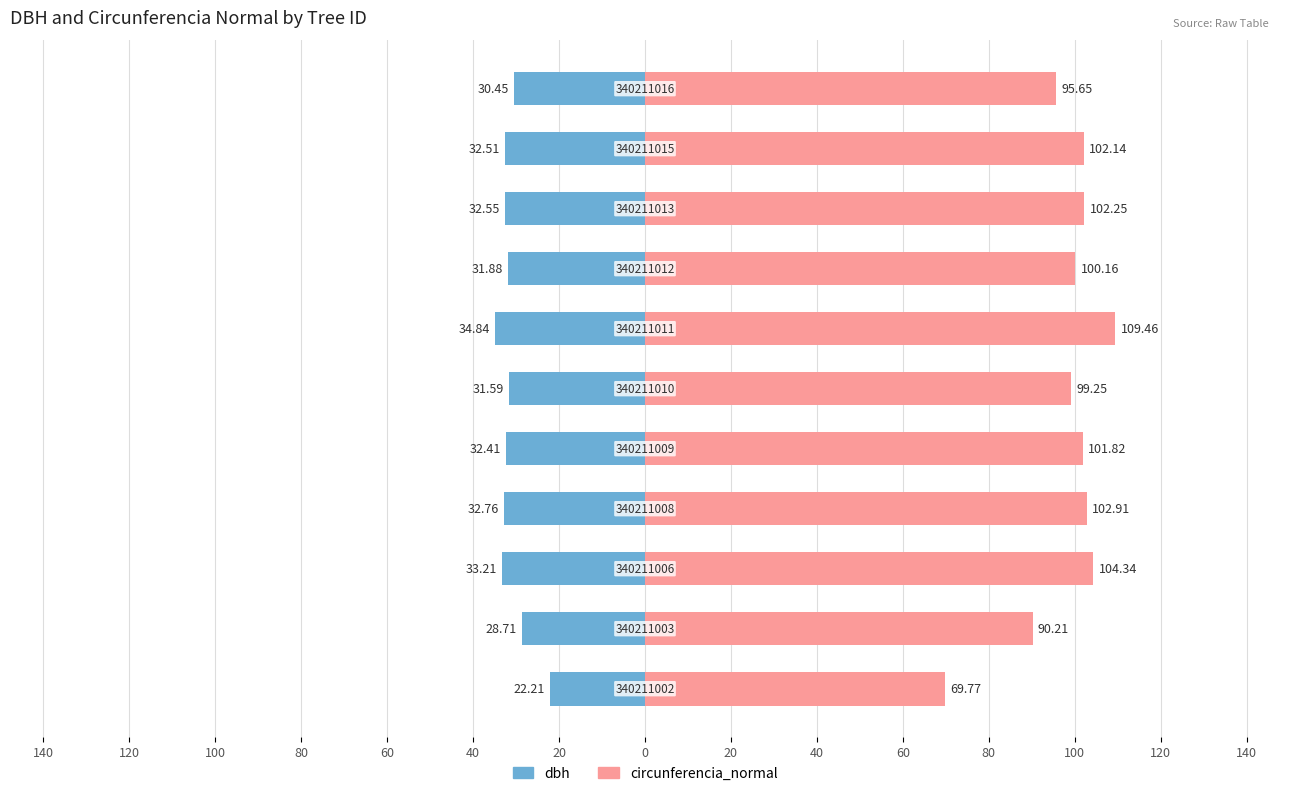

What are all the series names shown in the legend?

dbh, circunferencia_normal